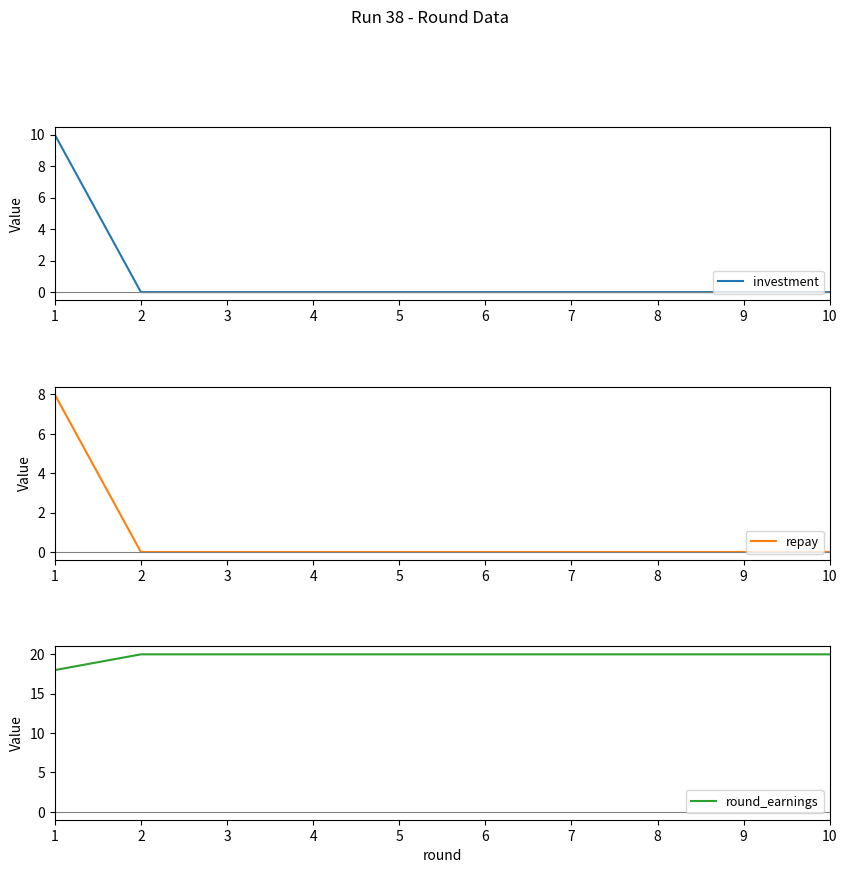

True or false: round_earnings and investment cross at least once.

False